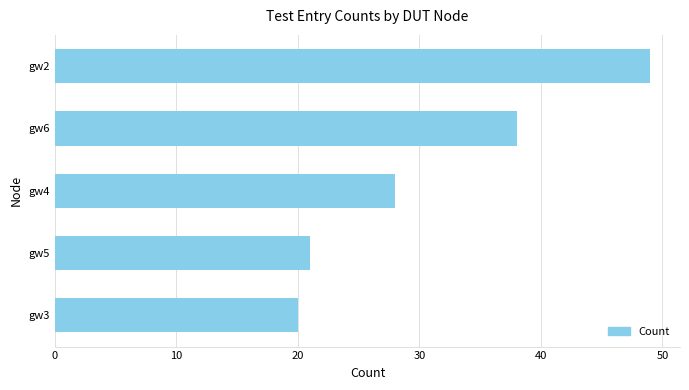

What is the average value?

31